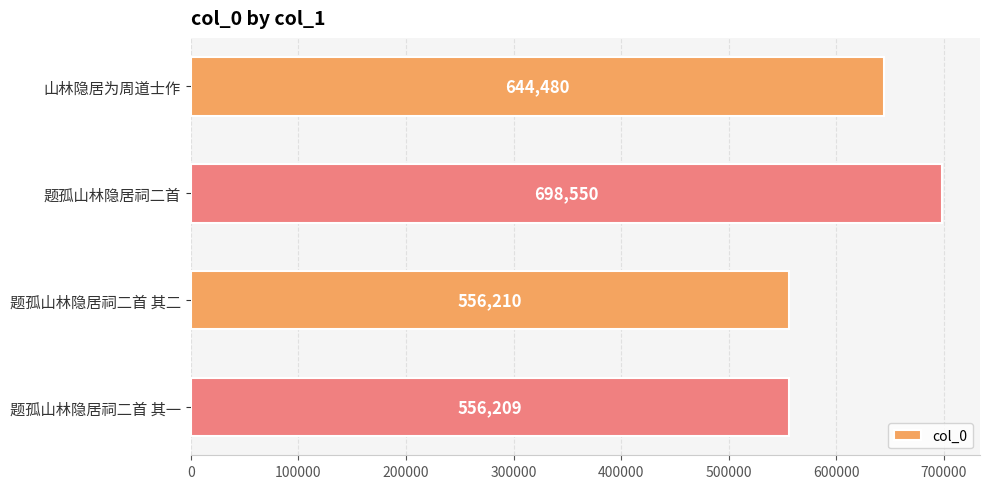

The value at 题孤山林隐居祠二首 其一 is 556209. True or false?

True